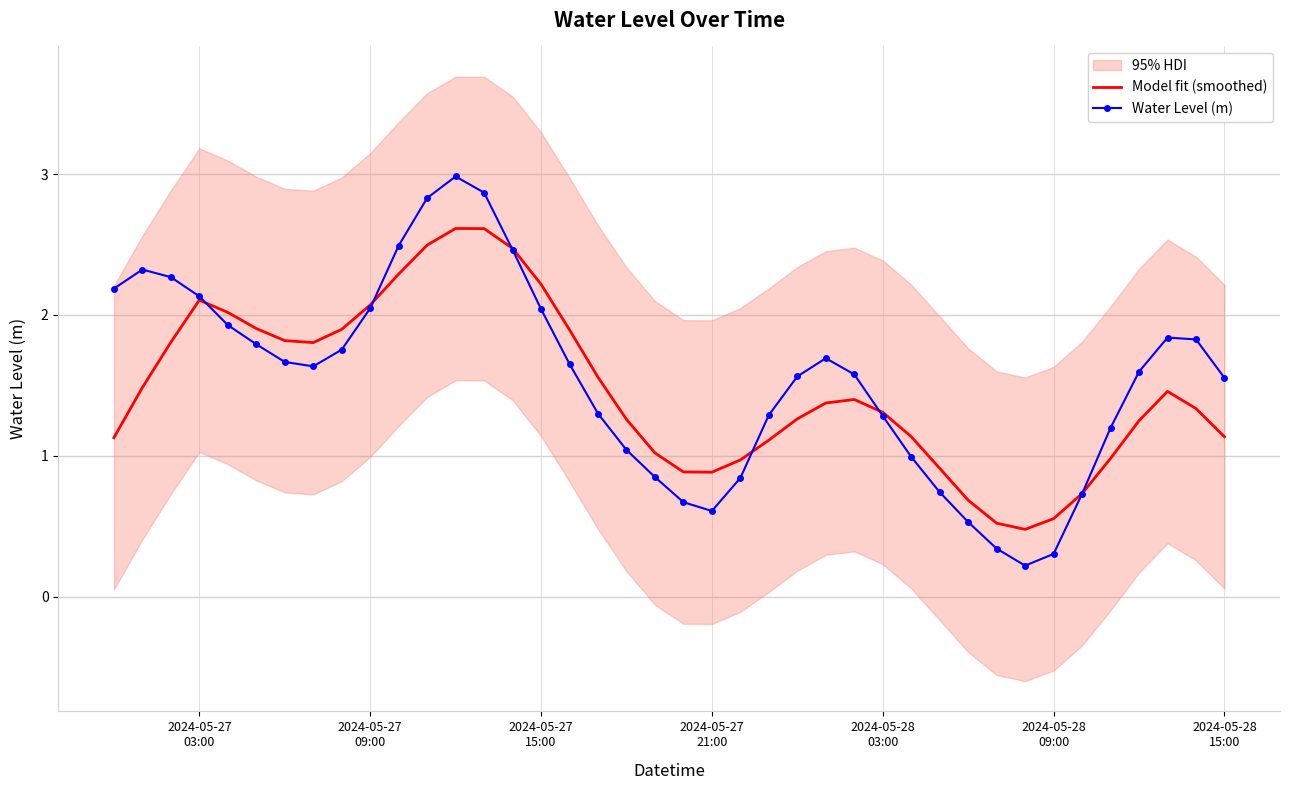

How many data points in Model fit (smoothed) are less than 1?

10